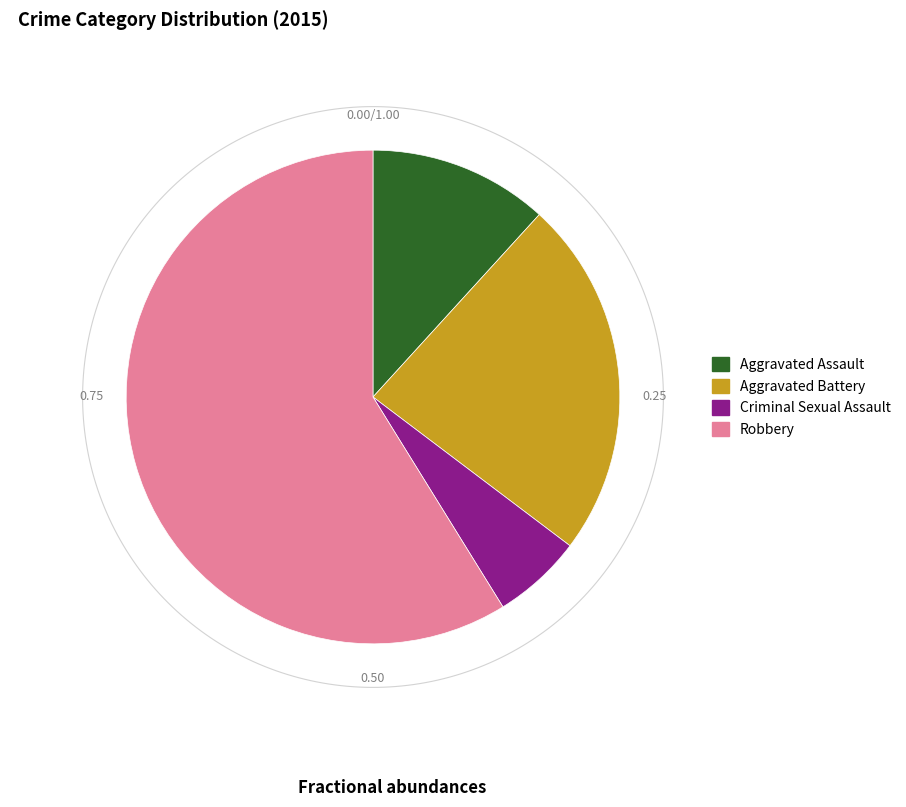

Which category has the biggest portion of the pie?

Robbery